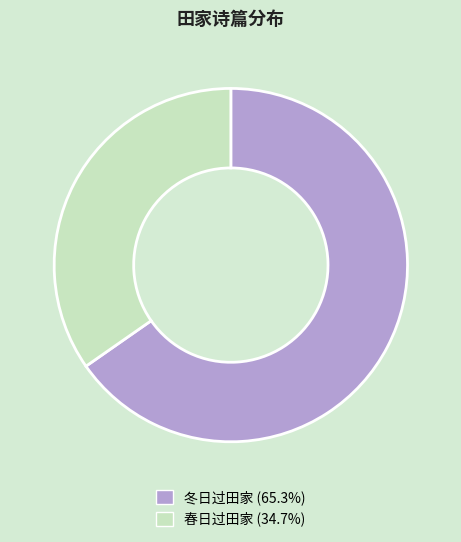

What is the largest slice in the pie chart?

冬日过田家